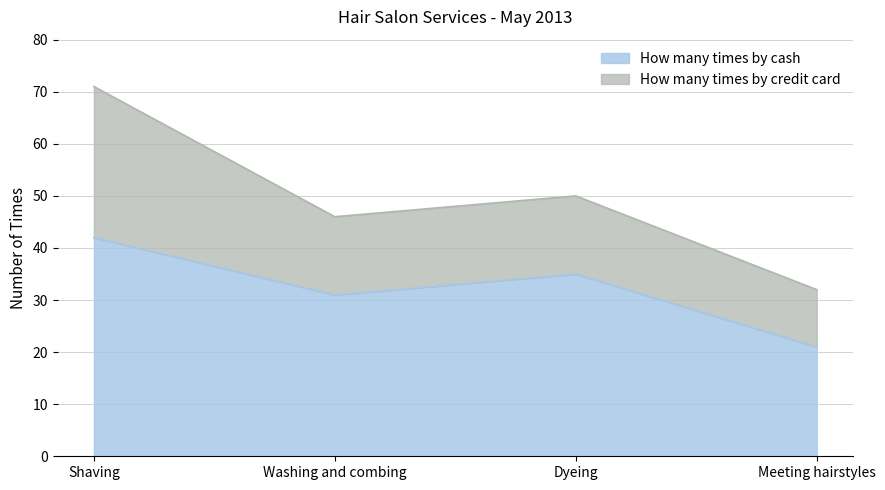

Reading left to right, what are all the values shown in this chart?

42	31	35	21